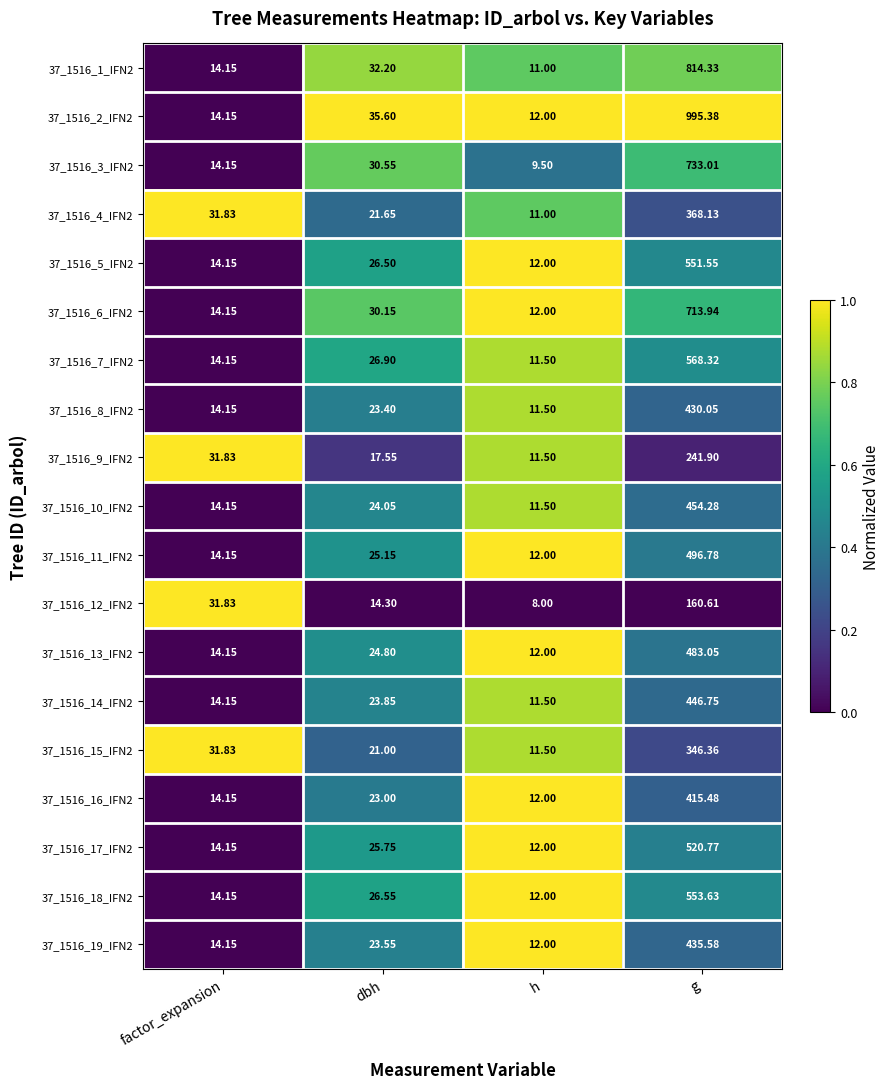

Rank the categories by 37_1516_12_IFN2 value from highest to lowest.

g, factor_expansion, dbh, h